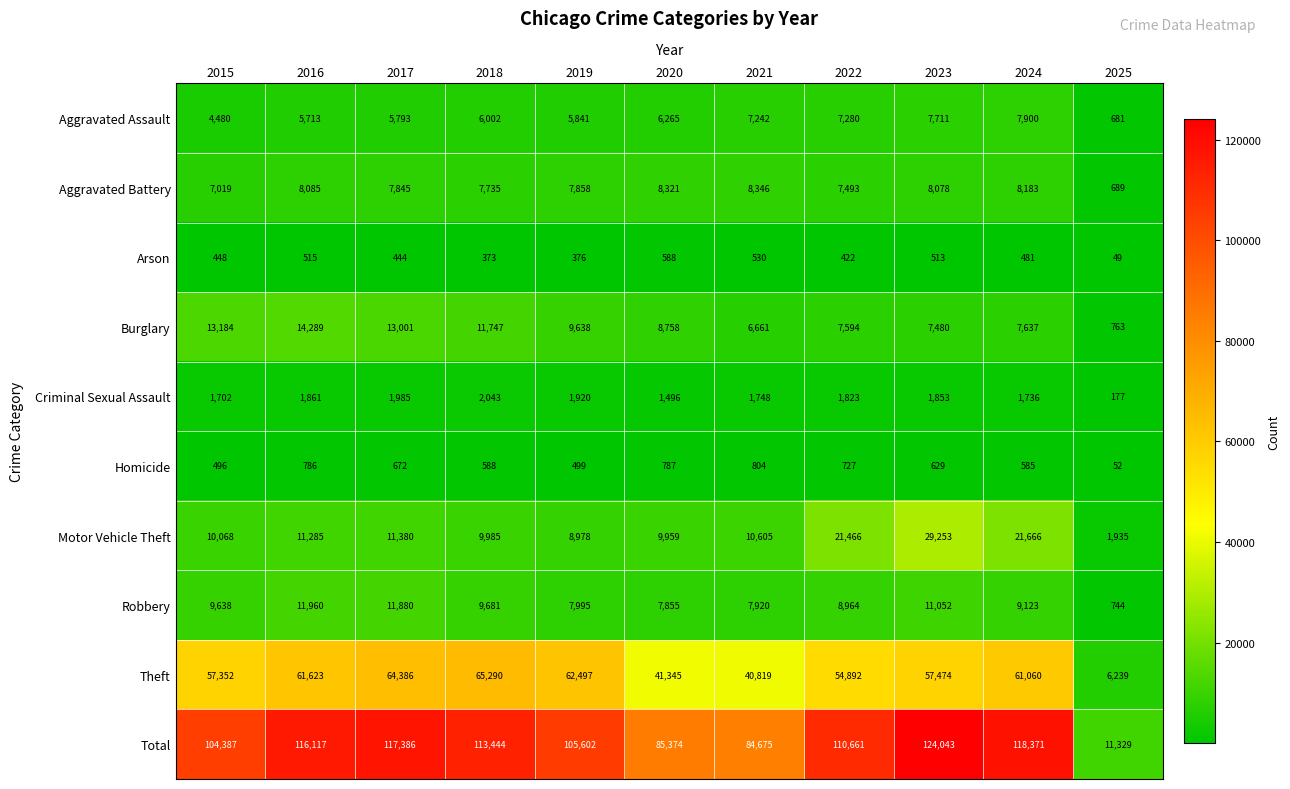

At how many categories does at least one series exceed 60983?

10